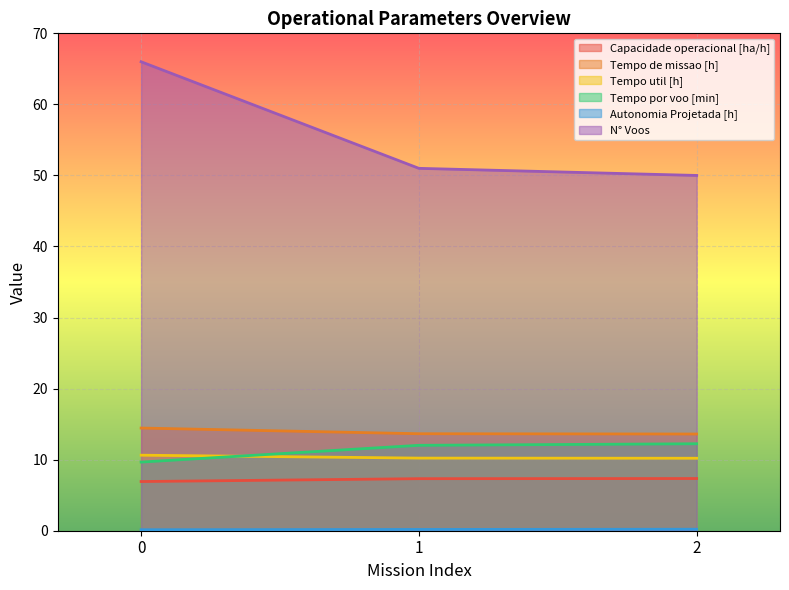

What is the spread (max minus min) of values at 2?

49.8